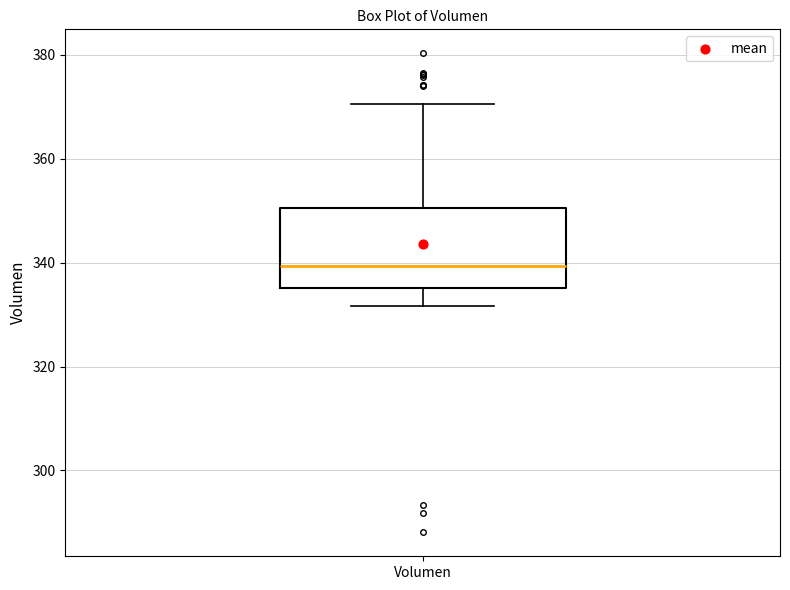

Transcribe this box plot: give where the median line is, the range the box spans, and where the two whiskers end, as read against the y-axis. The values are not printed on the chart, so give them approximately, as read against the axis.

median 340, box 336 to 350, whiskers 332 to 370